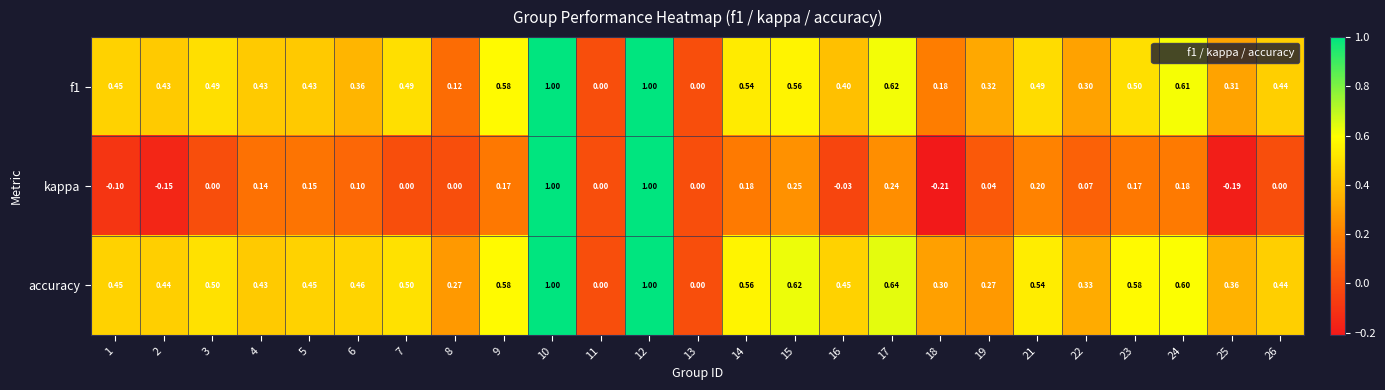

Which series has the largest range (max minus min)?

kappa